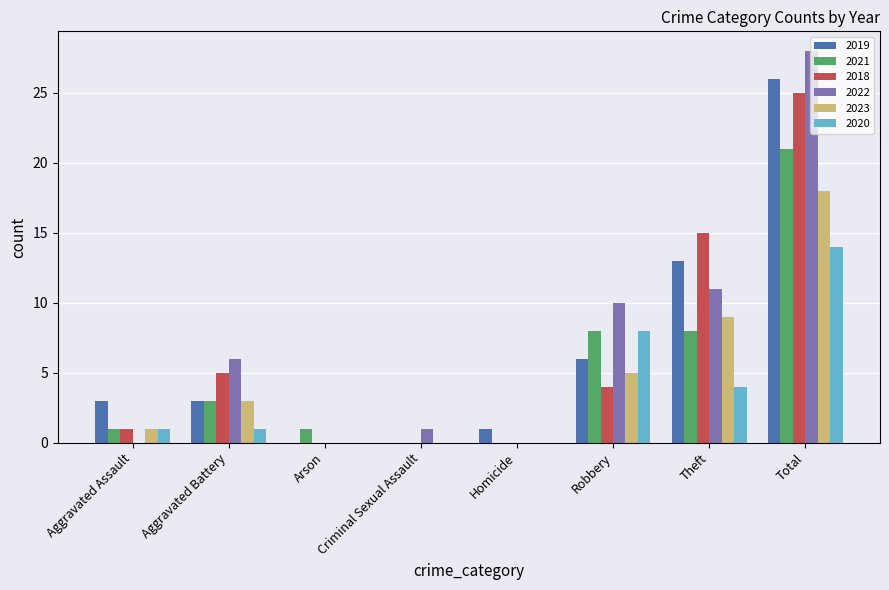

Reading left to right, what are all the values shown in this chart?

2019: Aggravated Assault=3	Aggravated Battery=3	Arson=0	Criminal Sexual Assault=0	Homicide=1	Robbery=6	Theft=13	Total=26
2021: Aggravated Assault=1	Aggravated Battery=3	Arson=1	Criminal Sexual Assault=0	Homicide=0	Robbery=8	Theft=8	Total=21
2018: Aggravated Assault=1	Aggravated Battery=5	Arson=0	Criminal Sexual Assault=0	Homicide=0	Robbery=4	Theft=15	Total=25
2022: Aggravated Assault=0	Aggravated Battery=6	Arson=0	Criminal Sexual Assault=1	Homicide=0	Robbery=10	Theft=11	Total=28
2023: Aggravated Assault=1	Aggravated Battery=3	Arson=0	Criminal Sexual Assault=0	Homicide=0	Robbery=5	Theft=9	Total=18
2020: Aggravated Assault=1	Aggravated Battery=1	Arson=0	Criminal Sexual Assault=0	Homicide=0	Robbery=8	Theft=4	Total=14